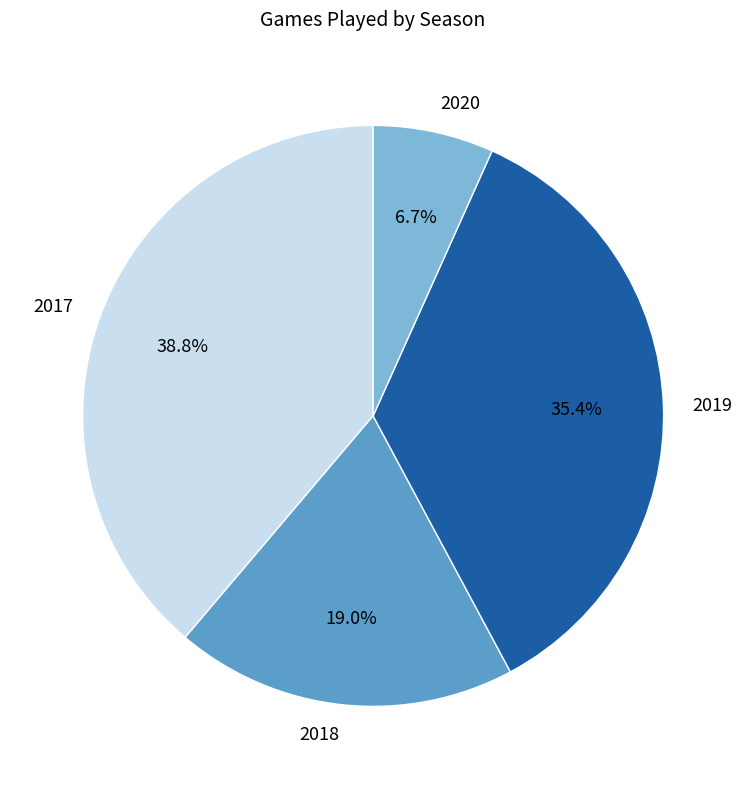

To the nearest percent, what is the average slice percentage?

25%